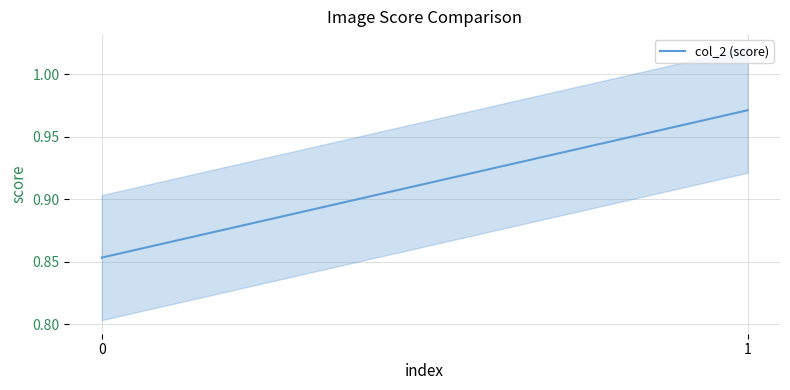

The value at 1 is 1.3. True or false?

False